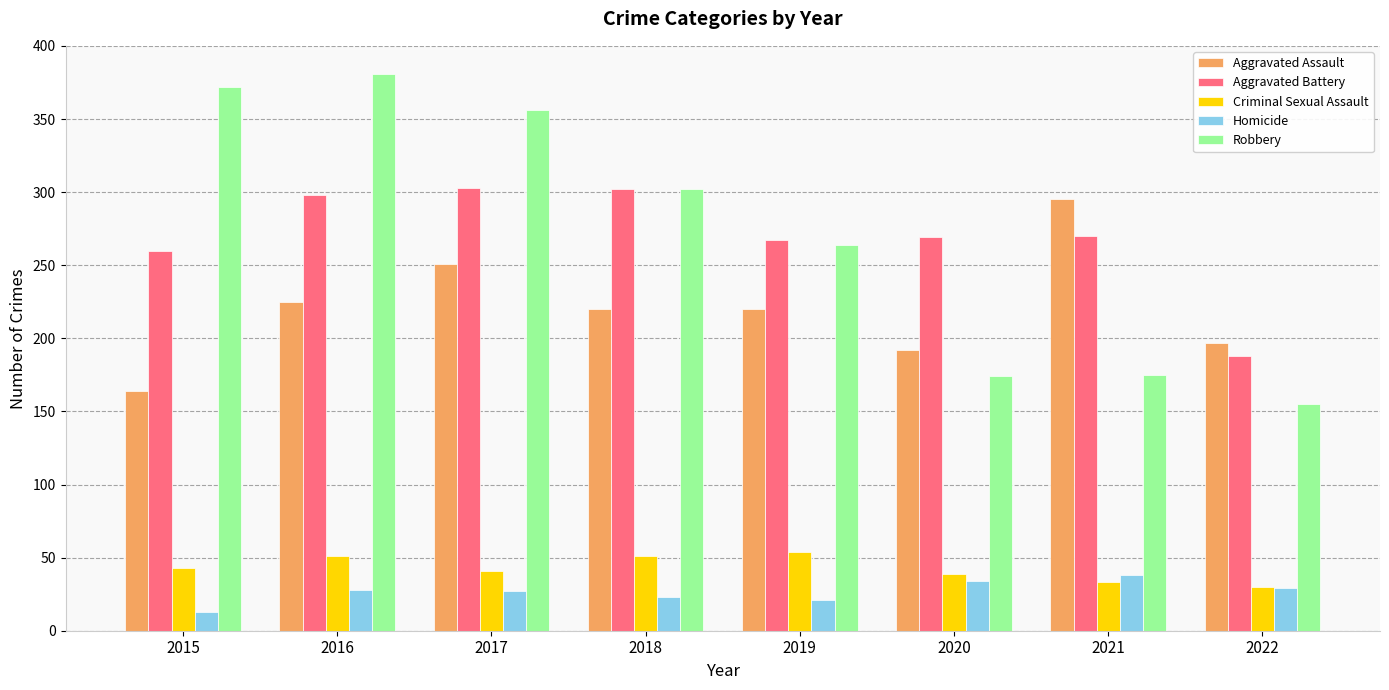

Is the value of Aggravated Battery at 2020 greater than the value of Homicide at 2017?

Yes